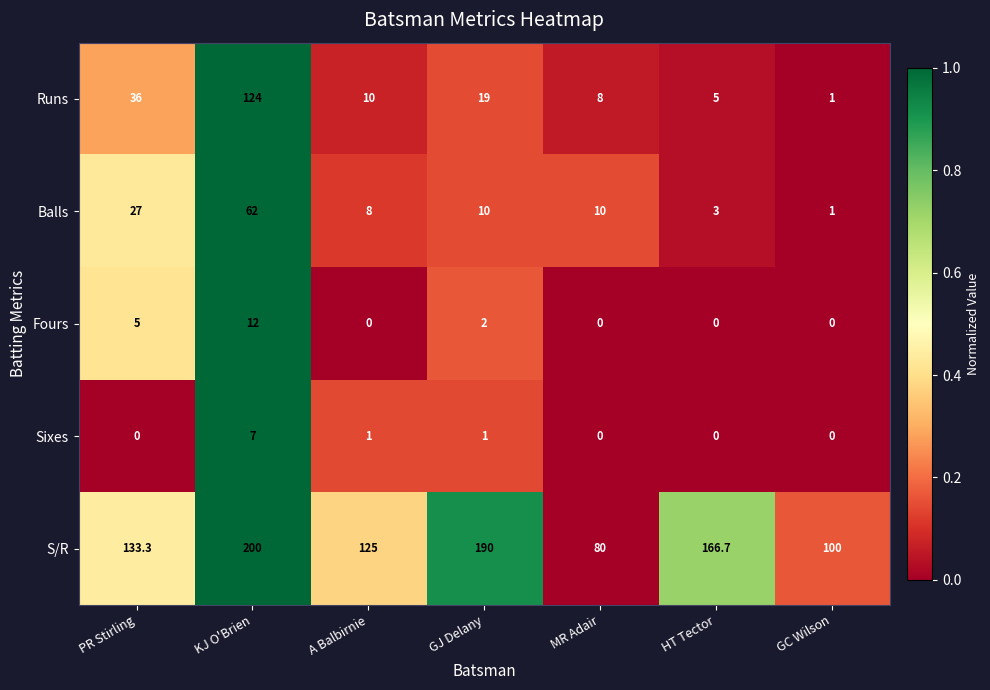

List the labels in order of S/R value, largest first.

KJ O'Brien, GJ Delany, HT Tector, PR Stirling, A Balbirnie, GC Wilson, MR Adair